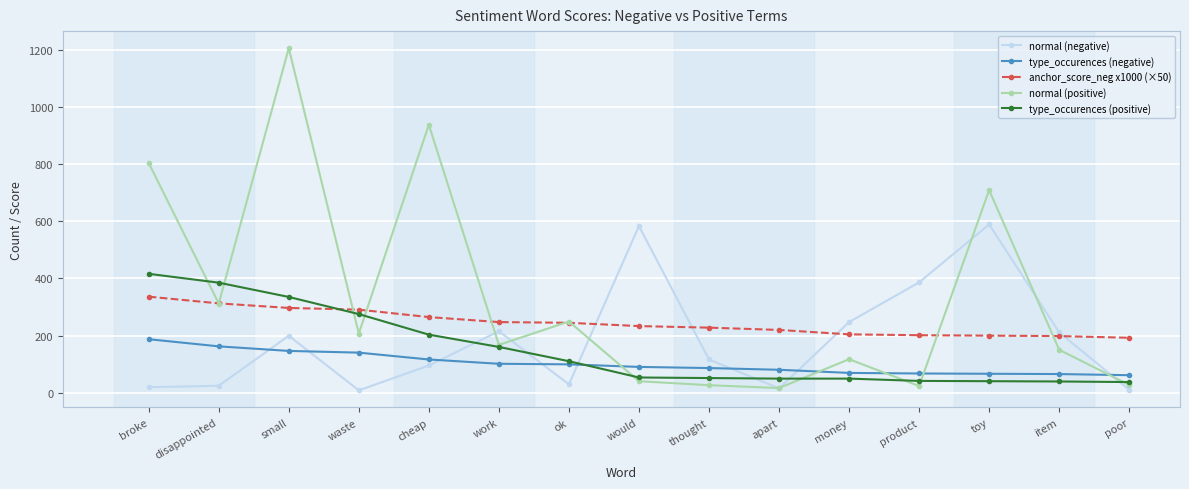

The value of anchor_score_neg x1000 (×50) at thought is 52.6. True or false?

False